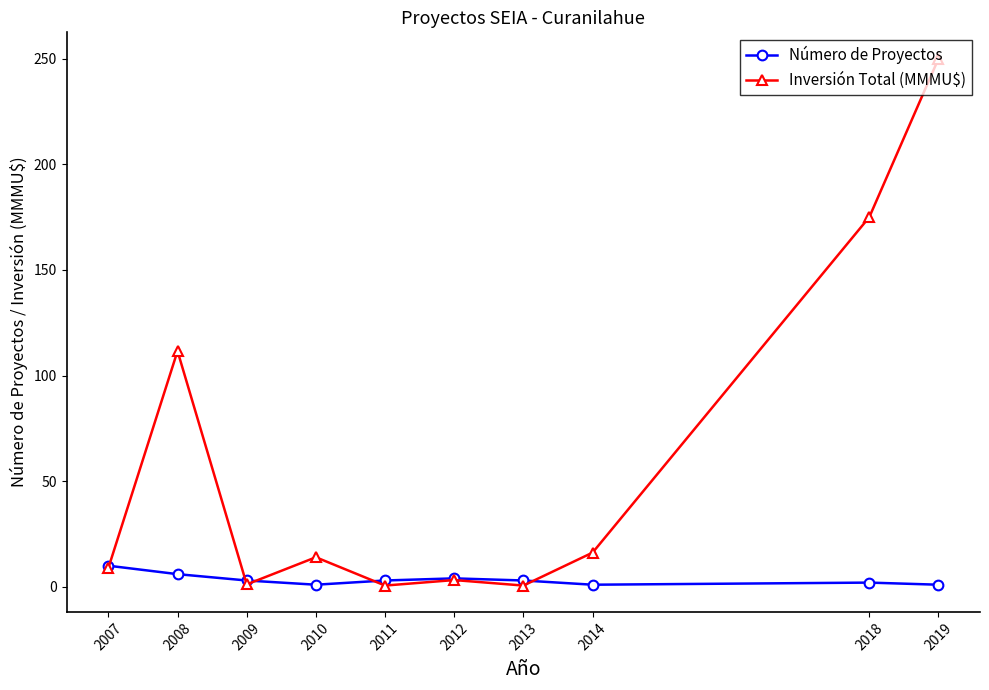

What is the value of the Inversión Total (MMMU$) point at the 7th from the left?

0.6